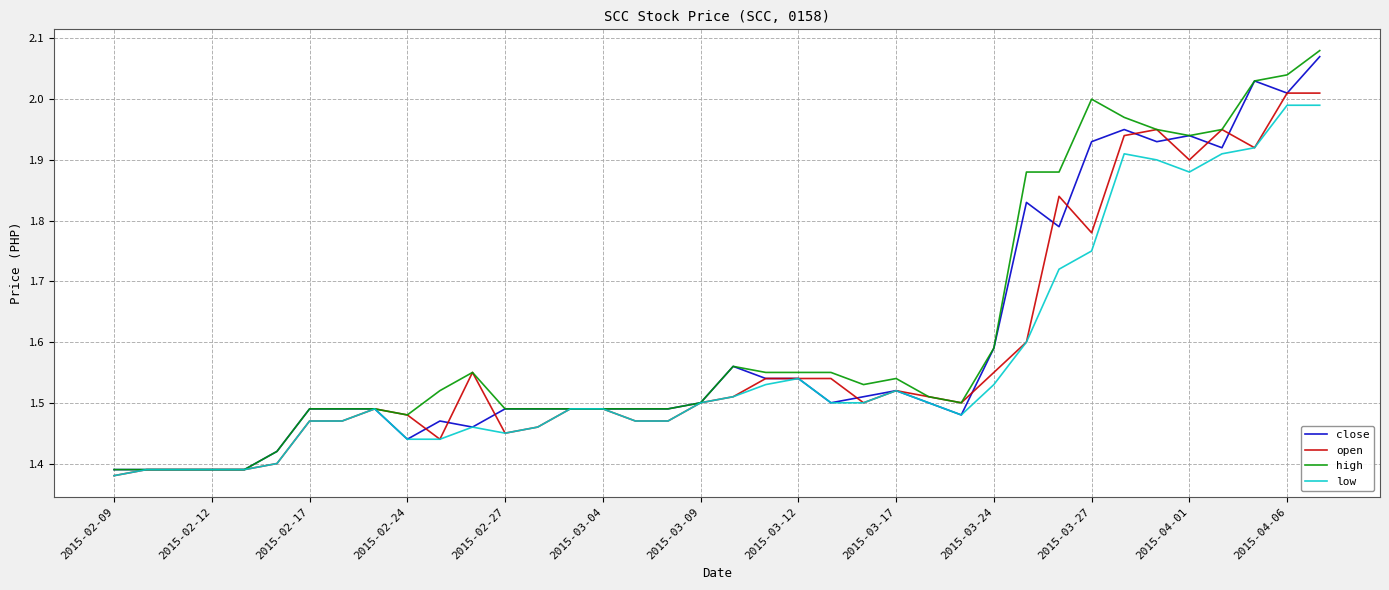

Which series has the widest spread of values?

high